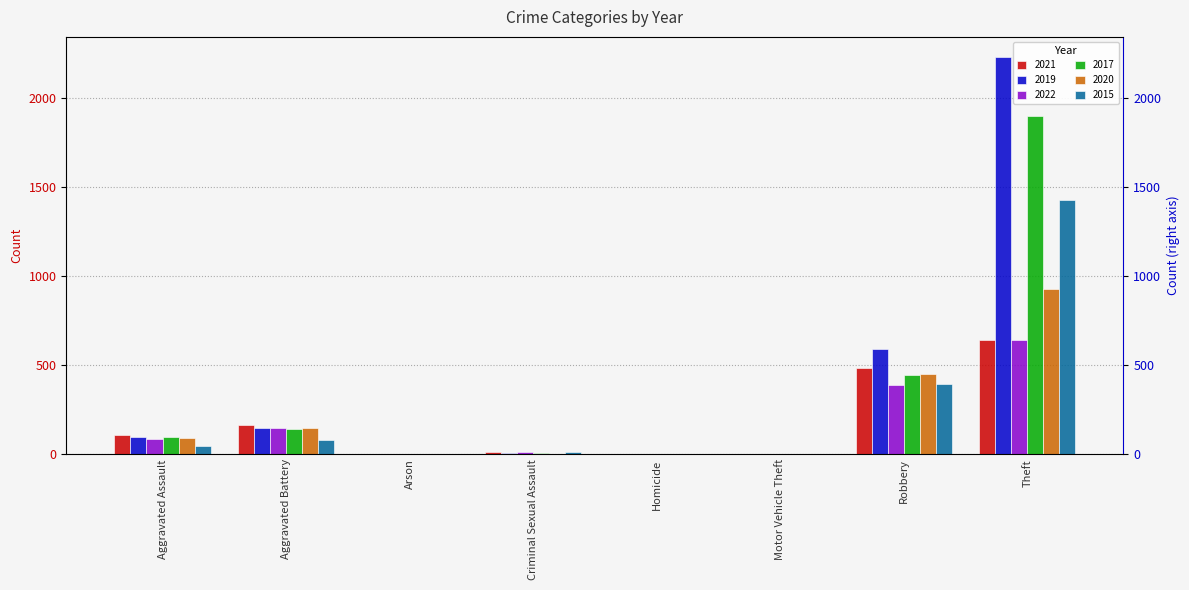

What is the sum of all 2015 values?

1968